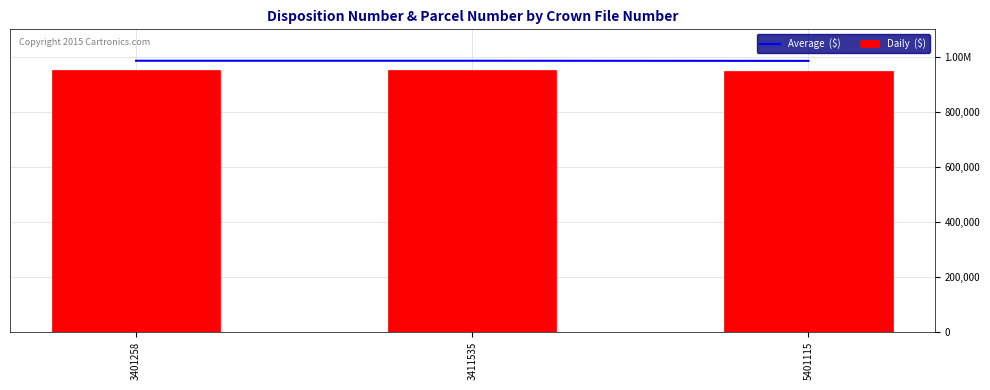

Rank the series at 5401115 from highest to lowest value.

Average  ($), Daily  ($)